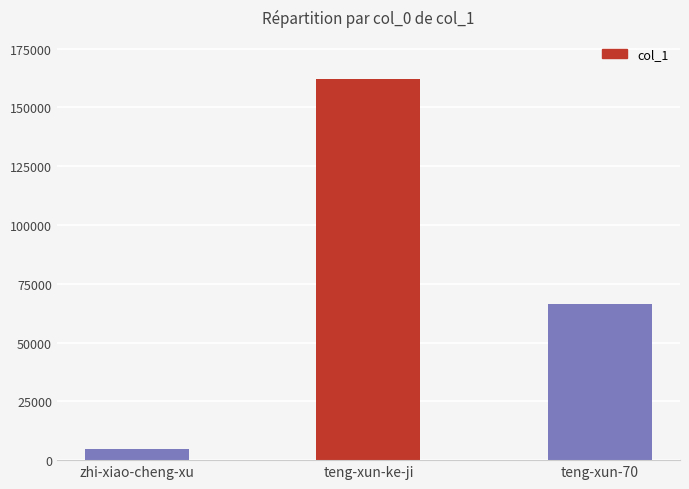

Is it true that the value at teng-xun-ke-ji is 39100?

False